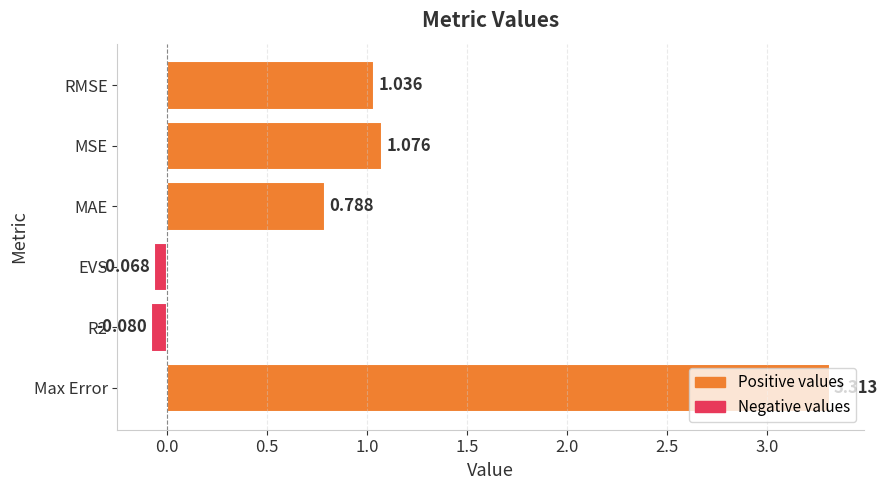

At which label is the value closest to 1?

RMSE